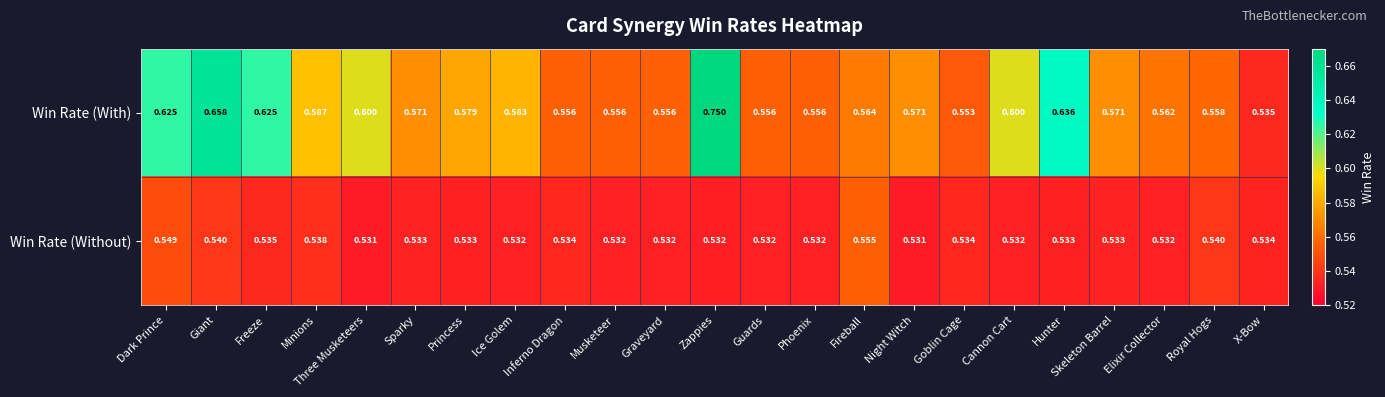

At which label does Win Rate (With) reach its peak?

Zappies